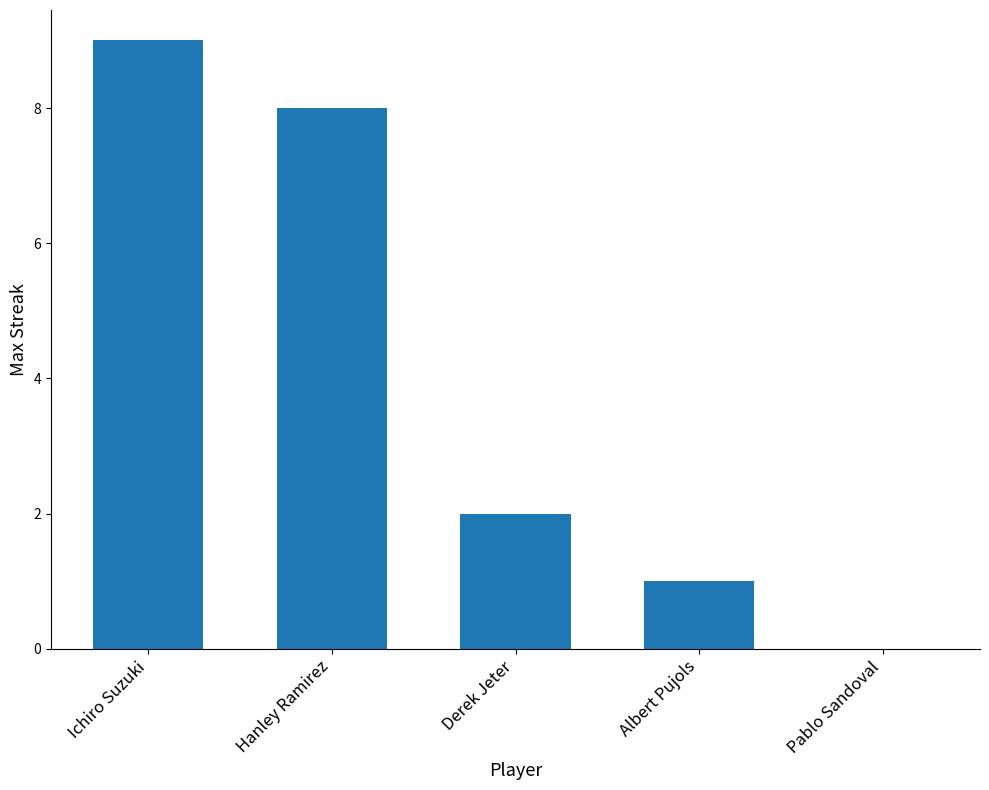

What is the greatest value displayed?

9